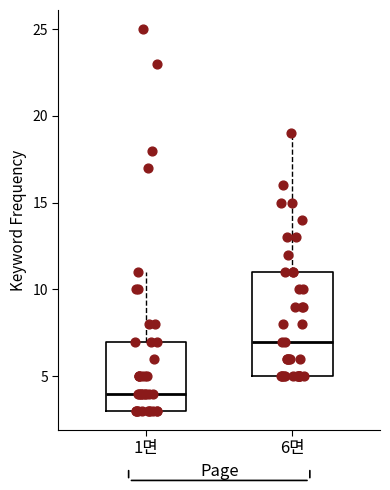

Which box has the highest median line?

6면